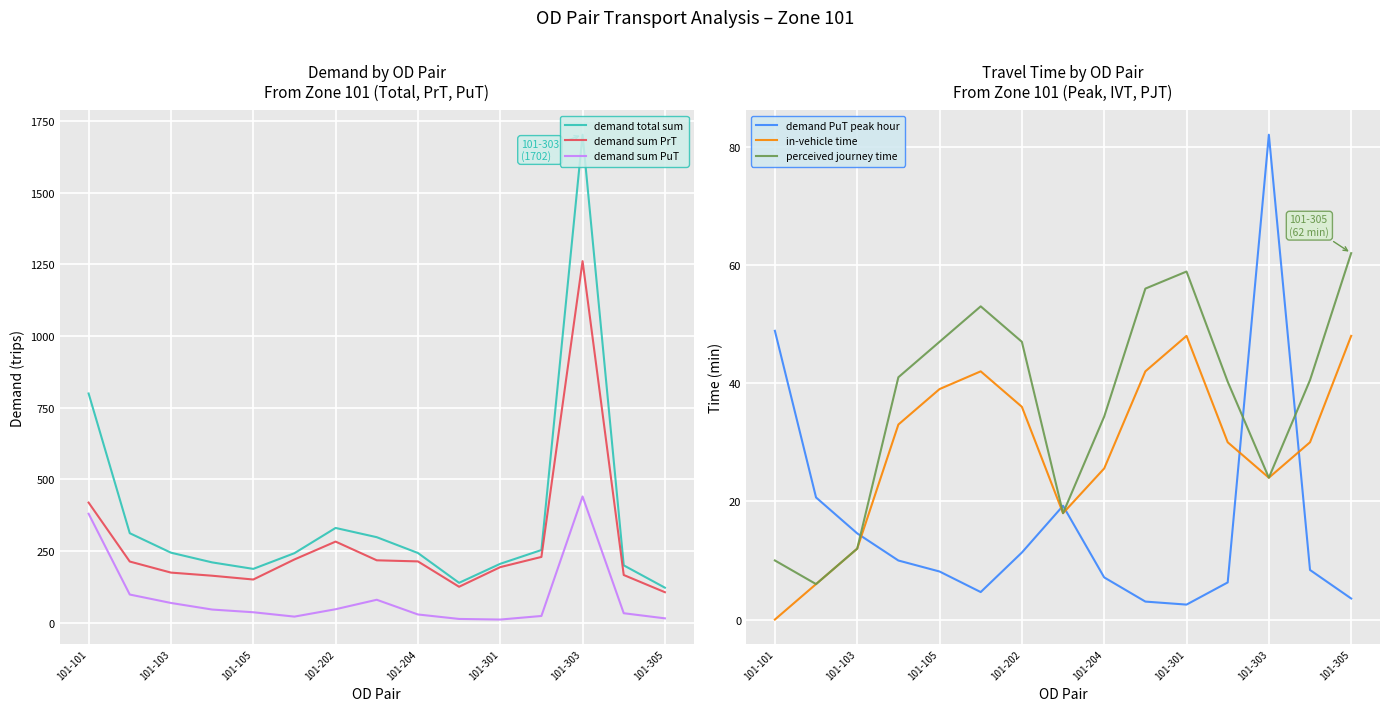

True or false: demand sum PuT has a value of 29.3 at 101-204.

True